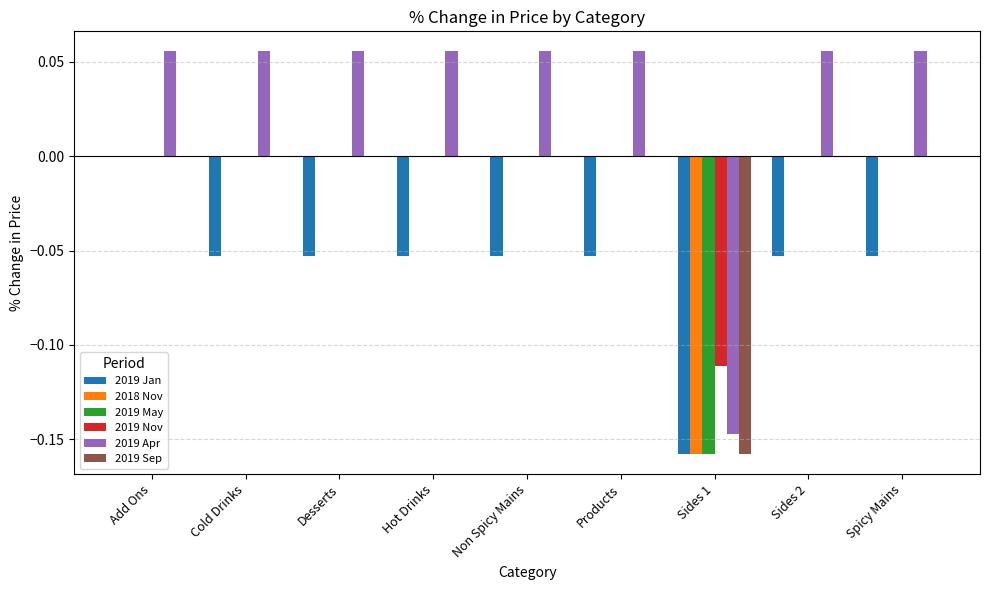

Which series has the largest total across all categories?

2019 Apr